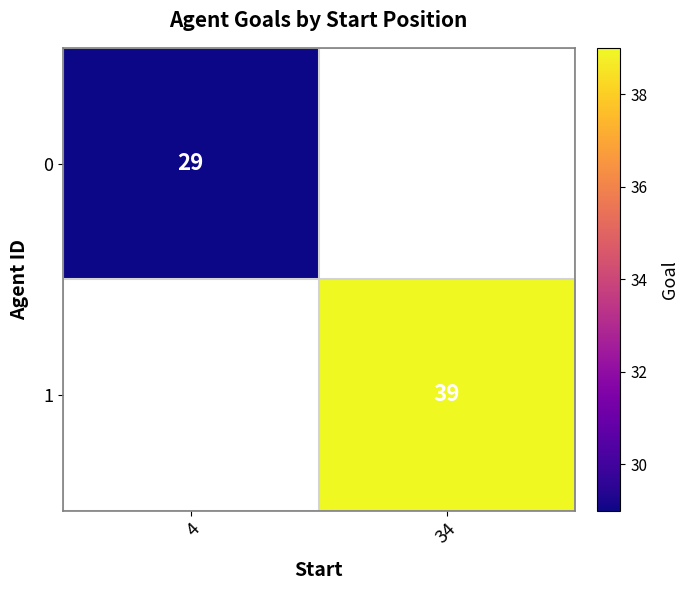

Is the value of 0 at 4 greater than the value of 1 at 34?

No